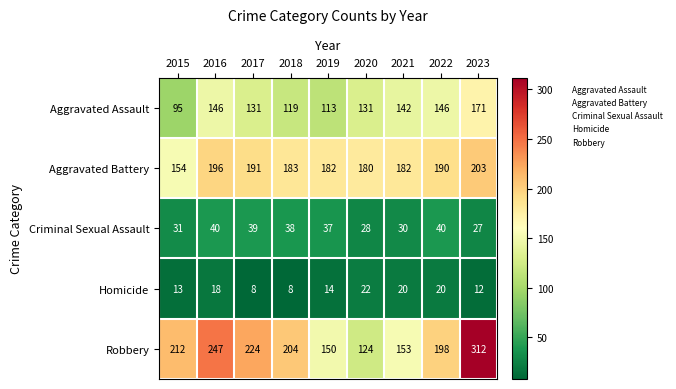

What is the approximate value of Aggravated Assault at 2020, to the nearest 5?

130